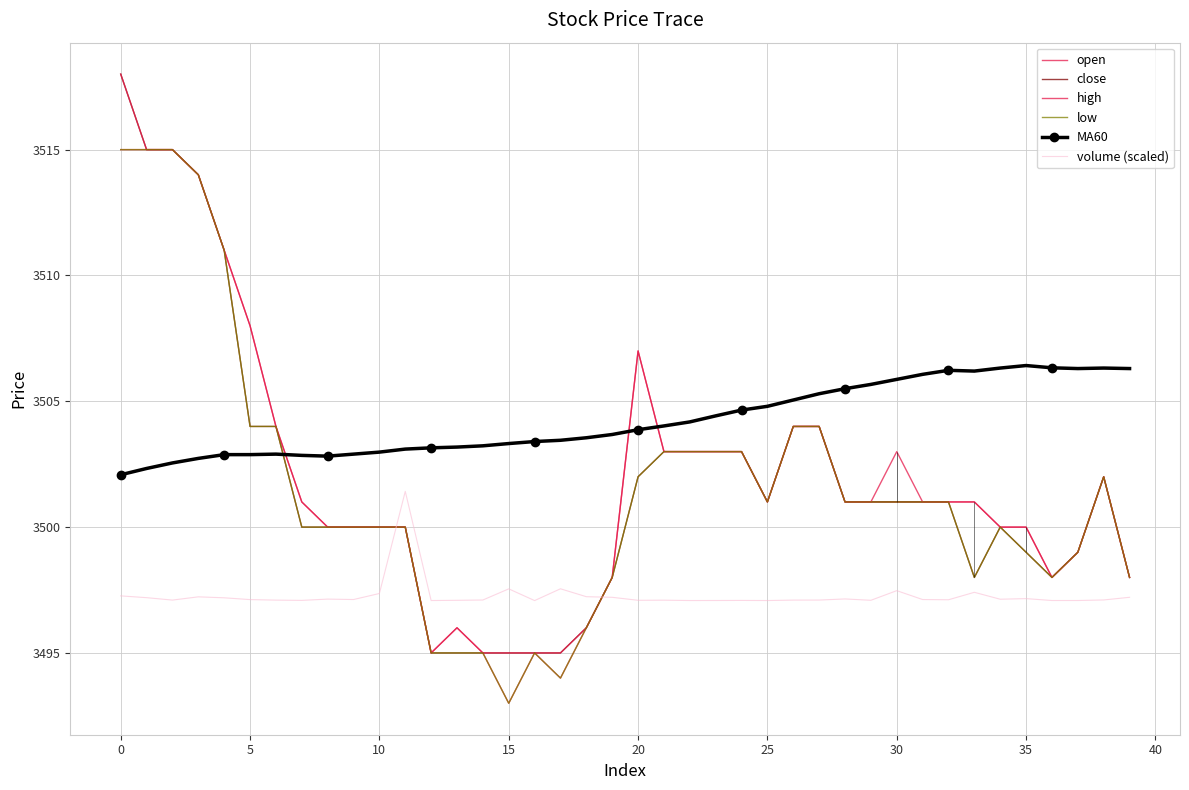

Is this an area chart (filled region under the line)?

No